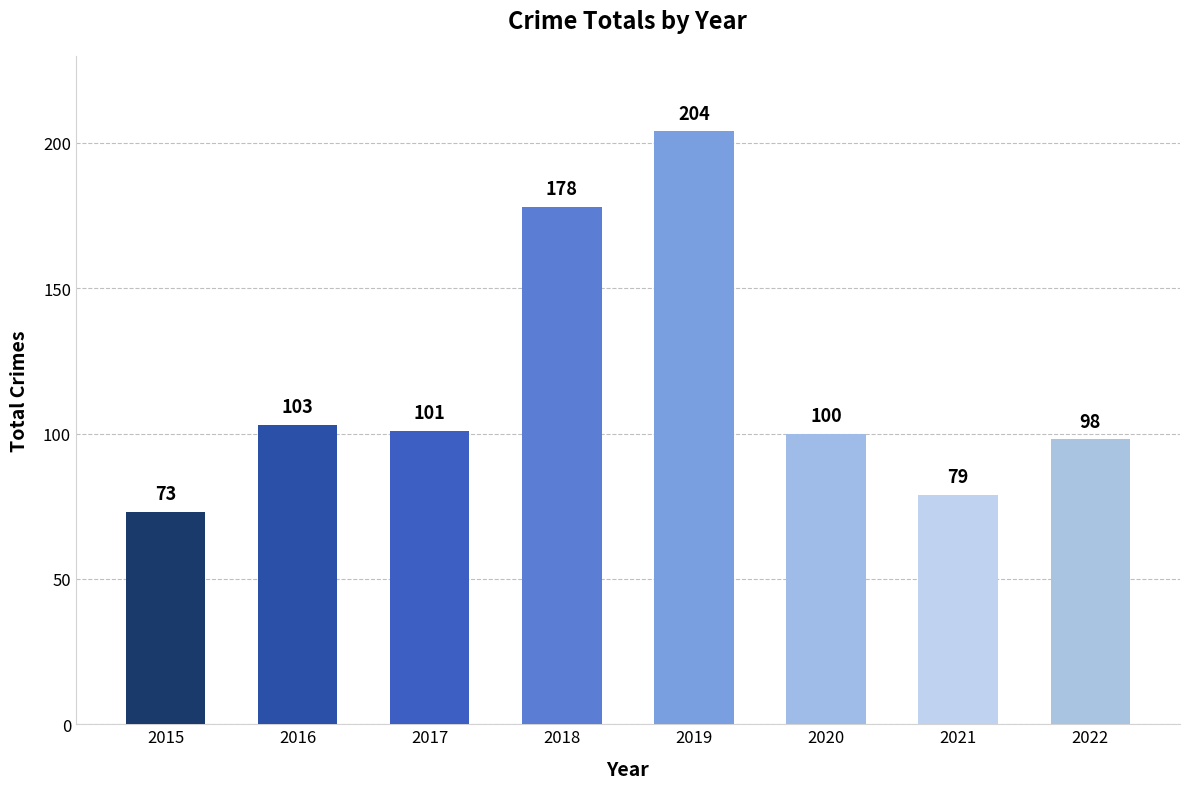

List the labels in order of value, largest first.

2019, 2018, 2016, 2017, 2020, 2022, 2021, 2015